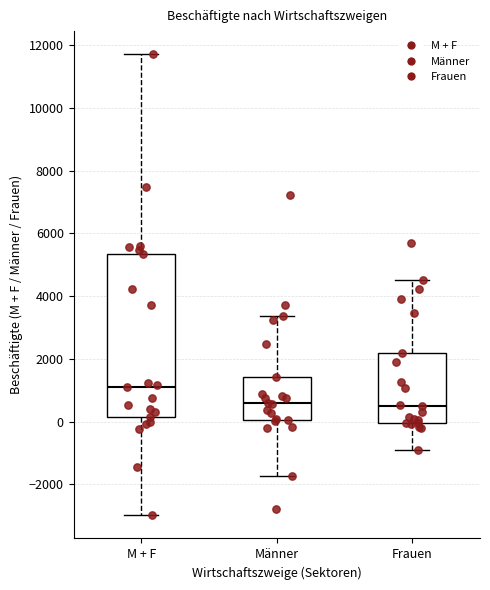

Reading left to right, transcribe this box plot: for each box, give where its median line is, the range the box spans, and where its two whiskers end, as read against the y-axis. The values are not printed on the chart, so give them approximately, as read against the axis.

M + F: median 1200, box 200 to 5400, whiskers -3000 to 11800
Männer: median 600, box 0 to 1400, whiskers -1800 to 3400
Frauen: median 400, box 0 to 2200, whiskers -1000 to 4600